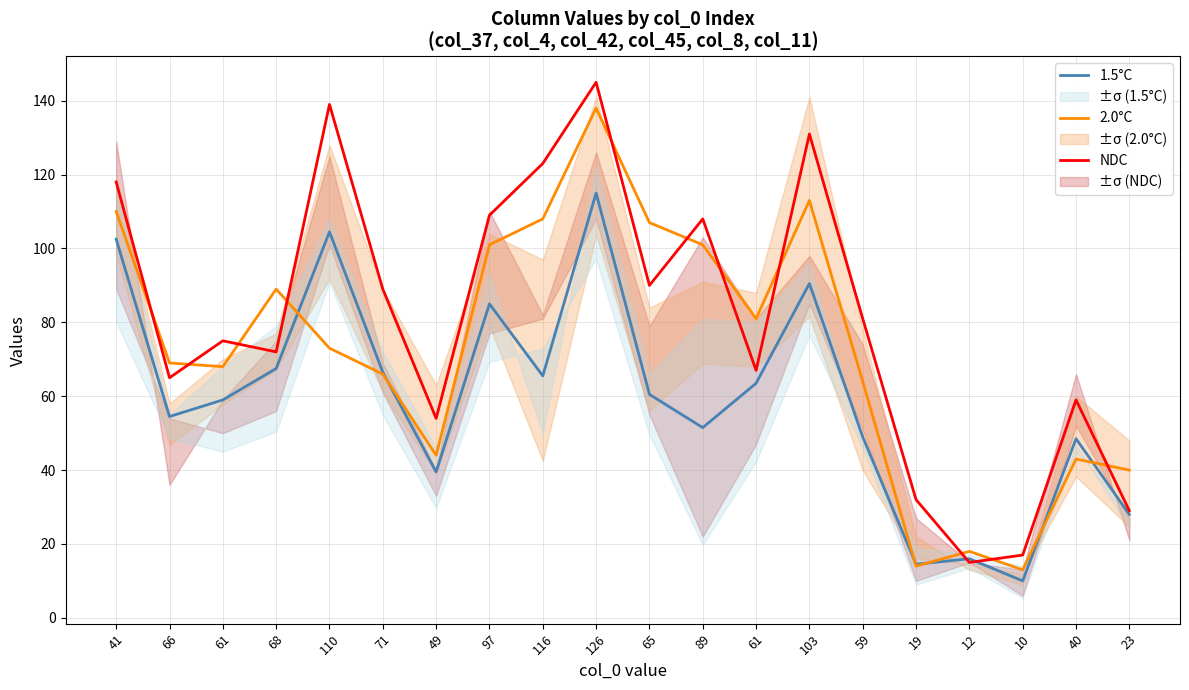

What is the difference between the 1.5°C values at 116 and 41?

37.0